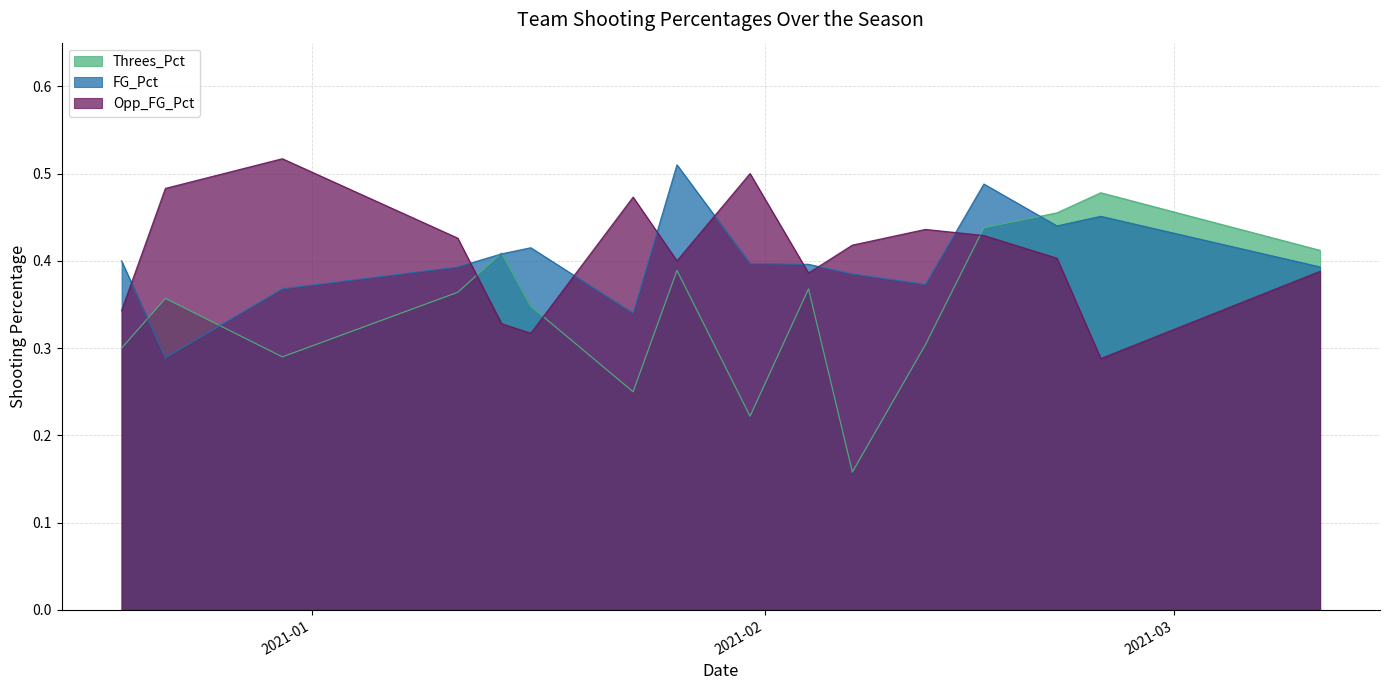

Is the value of Threes_Pct at 2021-01-16 greater than the value of Opp_FG_Pct at 2021-01-11?

No